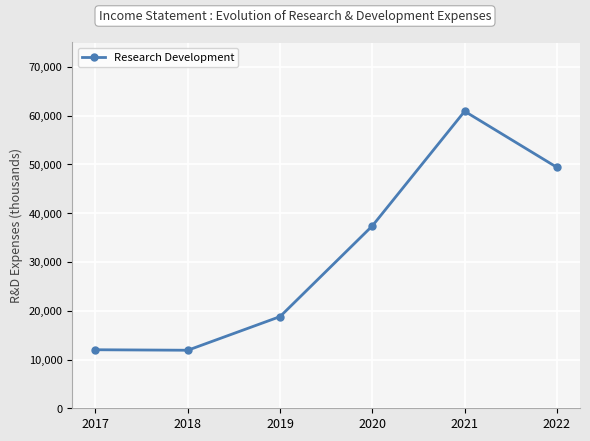

What is the sum of the values at 2017 and 2021?

72900